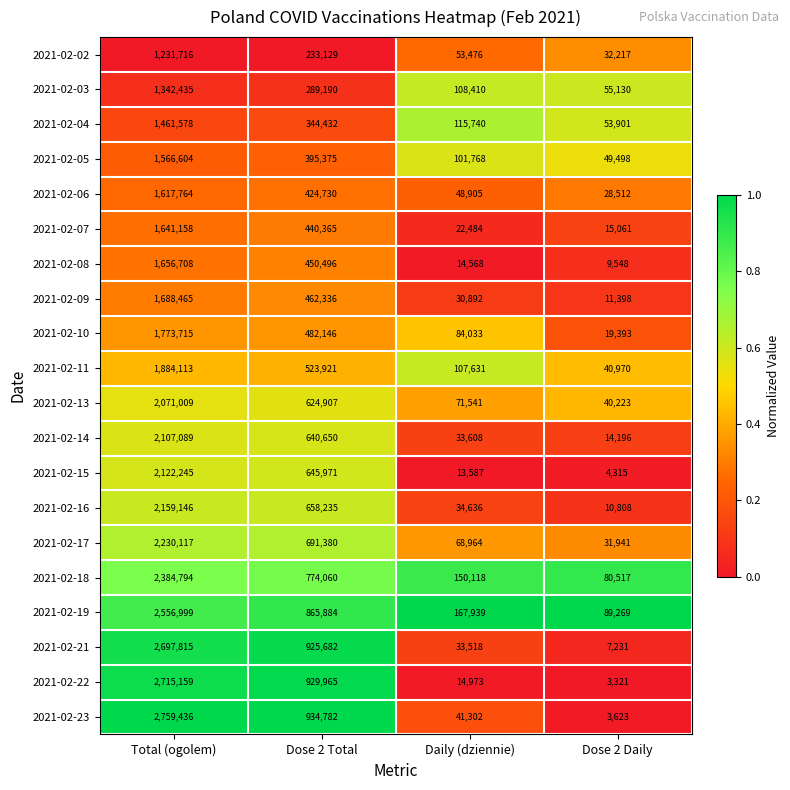

Which series has the widest spread of values?

2021-02-23